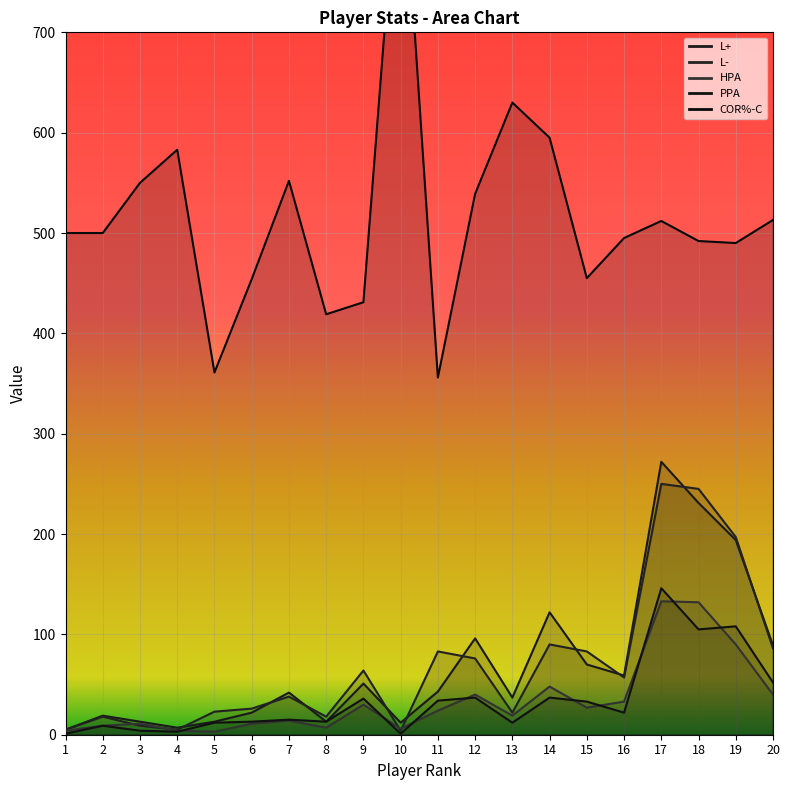

How many lines are shown in the chart?

5